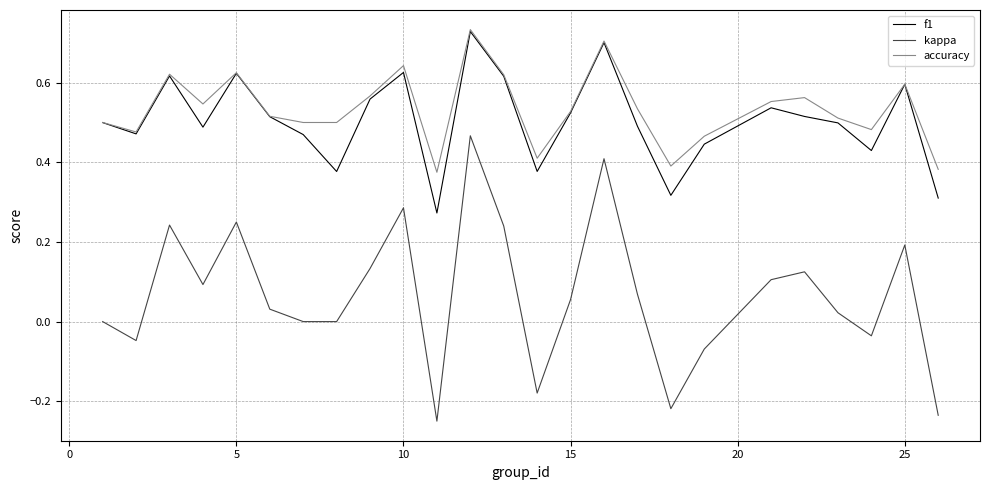

Count the accuracy values in the range 0 to 1.

25